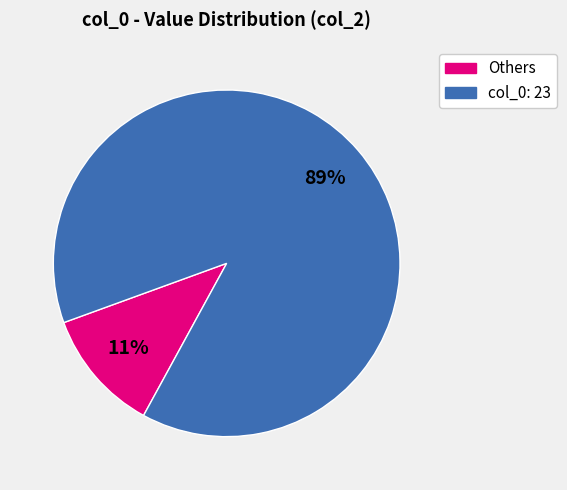

How many slices are in this pie chart?

2